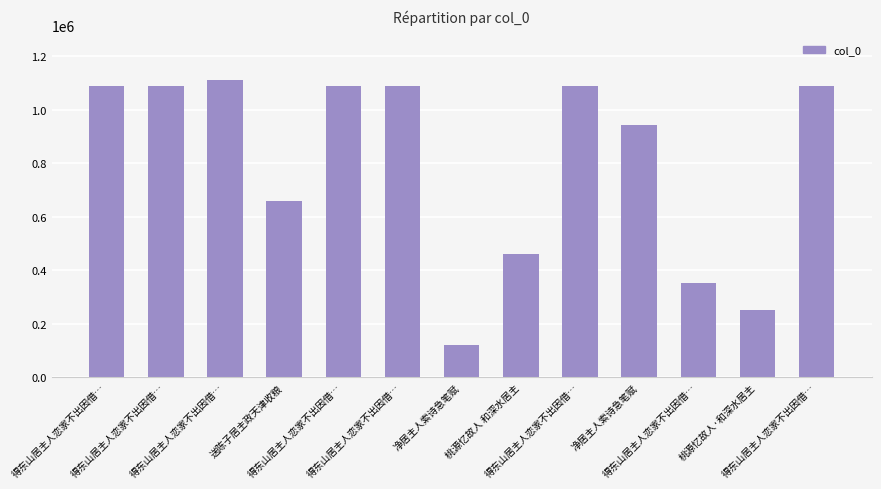

How many bars are there in total?

13